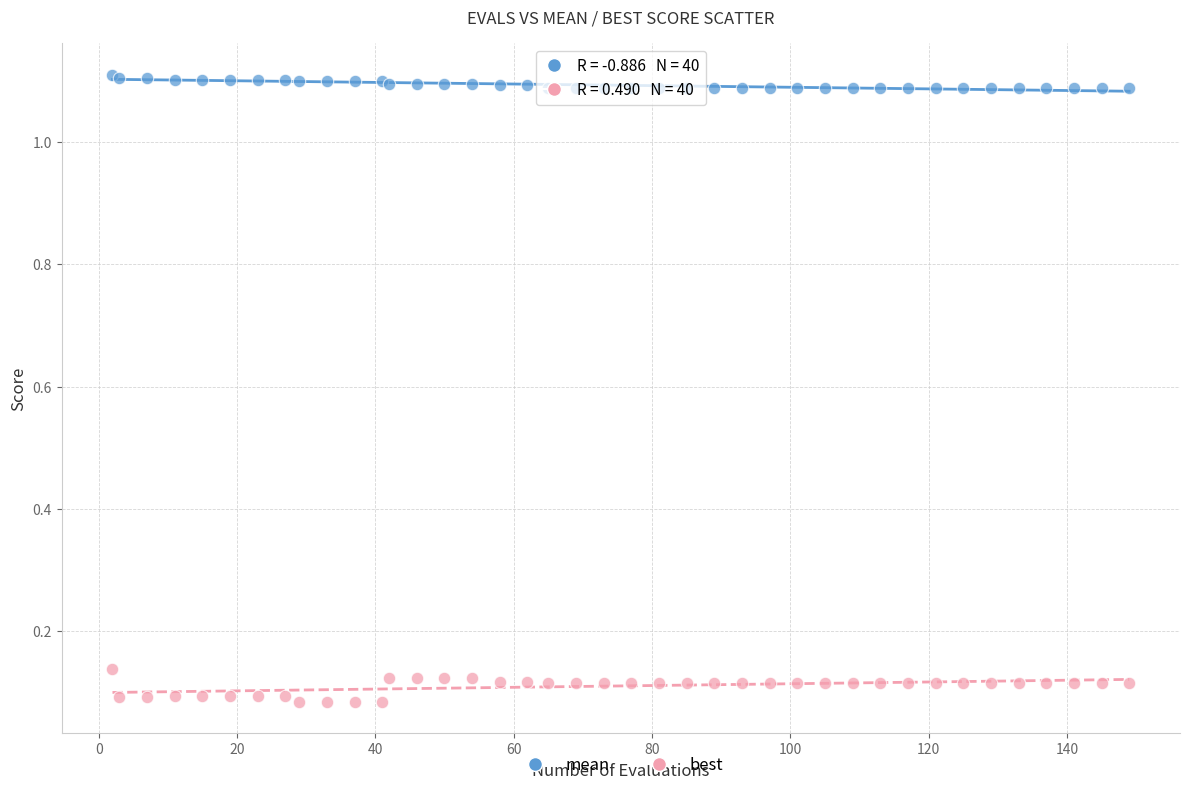

Which series has the largest Y range (max minus min)?

best